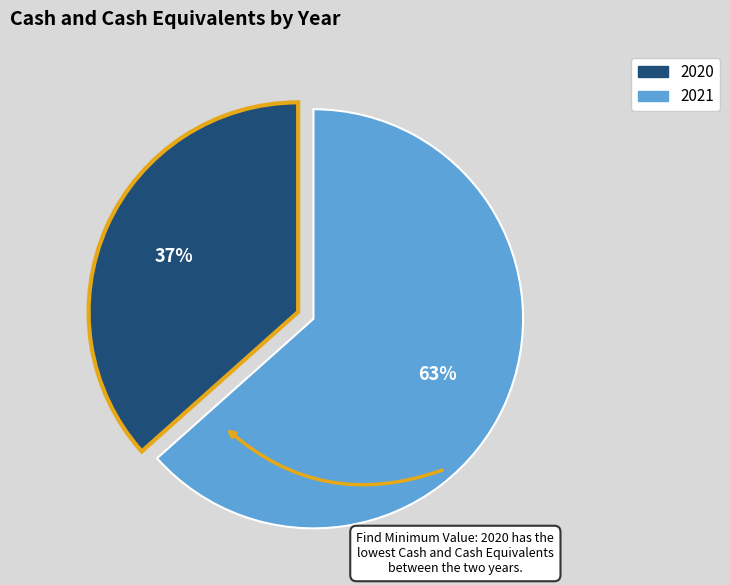

To the nearest percent, what is the combined percentage of 2020 and 2021?

100%